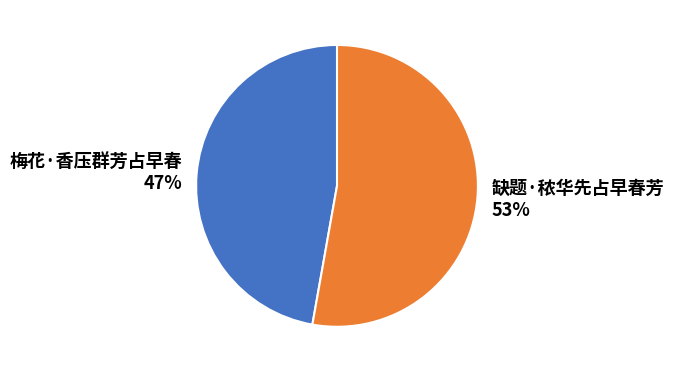

Does 梅花·香压群芳占早春 account for over 50% of the chart?

No